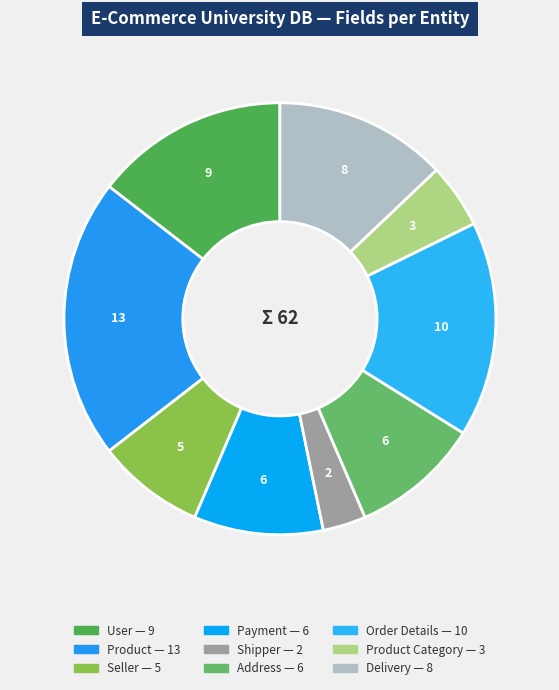

Which slice is the largest?

product